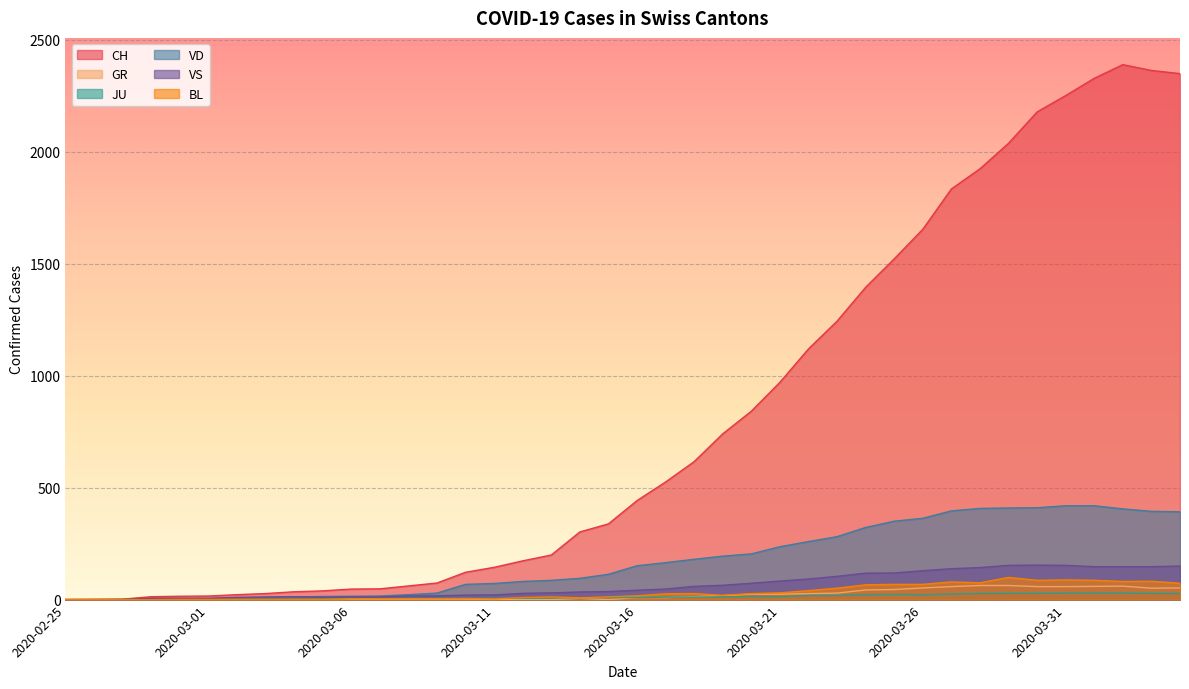

Reading left to right, transcribe all the data shown in this chart.

CH: 2020-02-25=0	2020-02-26=1	2020-02-27=2	2020-02-28=13	2020-02-29=15	2020-03-01=16	2020-03-02=22	2020-03-03=27	2020-03-04=35	2020-03-05=39	2020-03-06=47	2020-03-07=48	2020-03-08=61	2020-03-09=74	2020-03-10=122	2020-03-11=144	2020-03-12=173	2020-03-13=199	2020-03-14=302	2020-03-15=338	2020-03-16=442	2020-03-17=525	2020-03-18=616	2020-03-19=740	2020-03-20=841	2020-03-21=970	2020-03-22=1119	2020-03-23=1243	2020-03-24=1394	2020-03-25=1521	2020-03-26=1653	2020-03-27=1833	2020-03-28=1923	2020-03-29=2037	2020-03-30=2177	2020-03-31=2250	2020-04-01=2327	2020-04-02=2388	2020-04-03=2362	2020-04-04=2348
GR: 2020-02-25=0	2020-02-26=0	2020-02-27=0	2020-02-28=0	2020-02-29=0	2020-03-01=0	2020-03-02=0	2020-03-03=0	2020-03-04=0	2020-03-05=0	2020-03-06=0	2020-03-07=0	2020-03-08=0	2020-03-09=0	2020-03-10=0	2020-03-11=0	2020-03-12=0	2020-03-13=0	2020-03-14=6	2020-03-15=0	2020-03-16=9	2020-03-17=9	2020-03-18=13	2020-03-19=18	2020-03-20=24	2020-03-21=24	2020-03-22=27	2020-03-23=29	2020-03-24=43	2020-03-25=45	2020-03-26=52	2020-03-27=58	2020-03-28=63	2020-03-29=63	2020-03-30=58	2020-03-31=58	2020-04-01=59	2020-04-02=60	2020-04-03=51	2020-04-04=52
JU: 2020-02-25=0	2020-02-26=0	2020-02-27=1	2020-02-28=1	2020-02-29=1	2020-03-01=1	2020-03-02=1	2020-03-03=1	2020-03-04=1	2020-03-05=2	2020-03-06=5	2020-03-07=5	2020-03-08=5	2020-03-09=5	2020-03-10=5	2020-03-11=6	2020-03-12=6	2020-03-13=8	2020-03-14=8	2020-03-15=9	2020-03-16=9	2020-03-17=11	2020-03-18=11	2020-03-19=12	2020-03-20=14	2020-03-21=13	2020-03-22=18	2020-03-23=18	2020-03-24=22	2020-03-25=23	2020-03-26=22	2020-03-27=25	2020-03-28=27	2020-03-29=28	2020-03-30=28	2020-03-31=29	2020-04-01=29	2020-04-02=29	2020-04-03=28	2020-04-04=27
VD: 2020-02-25=0	2020-02-26=0	2020-02-27=0	2020-02-28=4	2020-02-29=4	2020-03-01=4	2020-03-02=6	2020-03-03=8	2020-03-04=11	2020-03-05=14	2020-03-06=15	2020-03-07=16	2020-03-08=22	2020-03-09=29	2020-03-10=68	2020-03-11=72	2020-03-12=81	2020-03-13=86	2020-03-14=95	2020-03-15=113	2020-03-16=151	2020-03-17=165	2020-03-18=180	2020-03-19=194	2020-03-20=204	2020-03-21=236	2020-03-22=259	2020-03-23=281	2020-03-24=322	2020-03-25=350	2020-03-26=363	2020-03-27=396	2020-03-28=407	2020-03-29=409	2020-03-30=410	2020-03-31=419	2020-04-01=419	2020-04-02=405	2020-04-03=394	2020-04-04=392
VS: 2020-02-25=0	2020-02-26=0	2020-02-27=0	2020-02-28=6	2020-02-29=6	2020-03-01=6	2020-03-02=10	2020-03-03=12	2020-03-04=13	2020-03-05=11	2020-03-06=12	2020-03-07=12	2020-03-08=16	2020-03-09=17	2020-03-10=20	2020-03-11=21	2020-03-12=28	2020-03-13=30	2020-03-14=34	2020-03-15=36	2020-03-16=42	2020-03-17=47	2020-03-18=59	2020-03-19=64	2020-03-20=73	2020-03-21=83	2020-03-22=92	2020-03-23=104	2020-03-24=118	2020-03-25=119	2020-03-26=129	2020-03-27=138	2020-03-28=143	2020-03-29=153	2020-03-30=154	2020-03-31=153	2020-04-01=147	2020-04-02=147	2020-04-03=147	2020-04-04=150
BL: 2020-02-25=0	2020-02-26=0	2020-02-27=0	2020-02-28=0	2020-02-29=1	2020-03-01=1	2020-03-02=1	2020-03-03=1	2020-03-04=1	2020-03-05=1	2020-03-06=4	2020-03-07=4	2020-03-08=4	2020-03-09=4	2020-03-10=5	2020-03-11=3	2020-03-12=9	2020-03-13=12	2020-03-14=8	2020-03-15=12	2020-03-16=17	2020-03-17=26	2020-03-18=27	2020-03-19=19	2020-03-20=27	2020-03-21=30	2020-03-22=40	2020-03-23=51	2020-03-24=66	2020-03-25=68	2020-03-26=68	2020-03-27=79	2020-03-28=75	2020-03-29=99	2020-03-30=86	2020-03-31=88	2020-04-01=86	2020-04-02=81	2020-04-03=82	2020-04-04=73